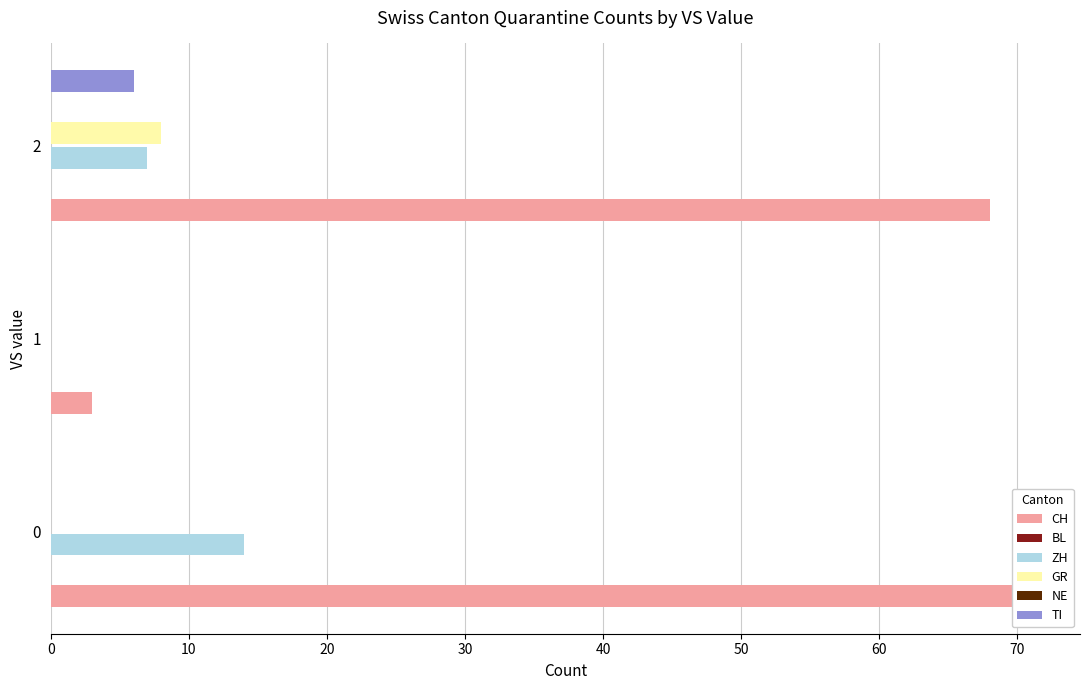

How many groups of bars are there?

3